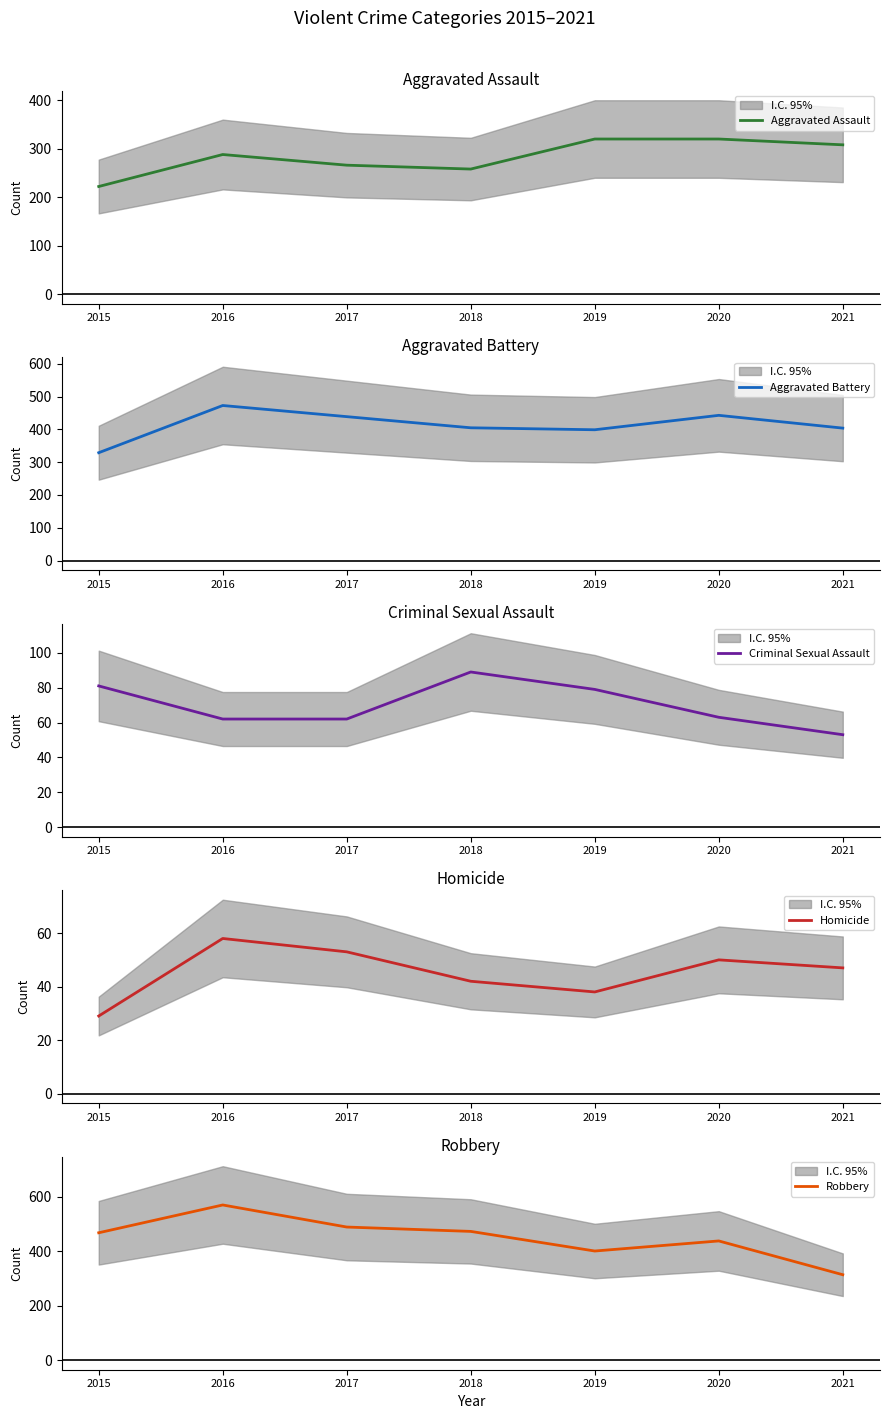

Does the chart have visible grid lines?

No